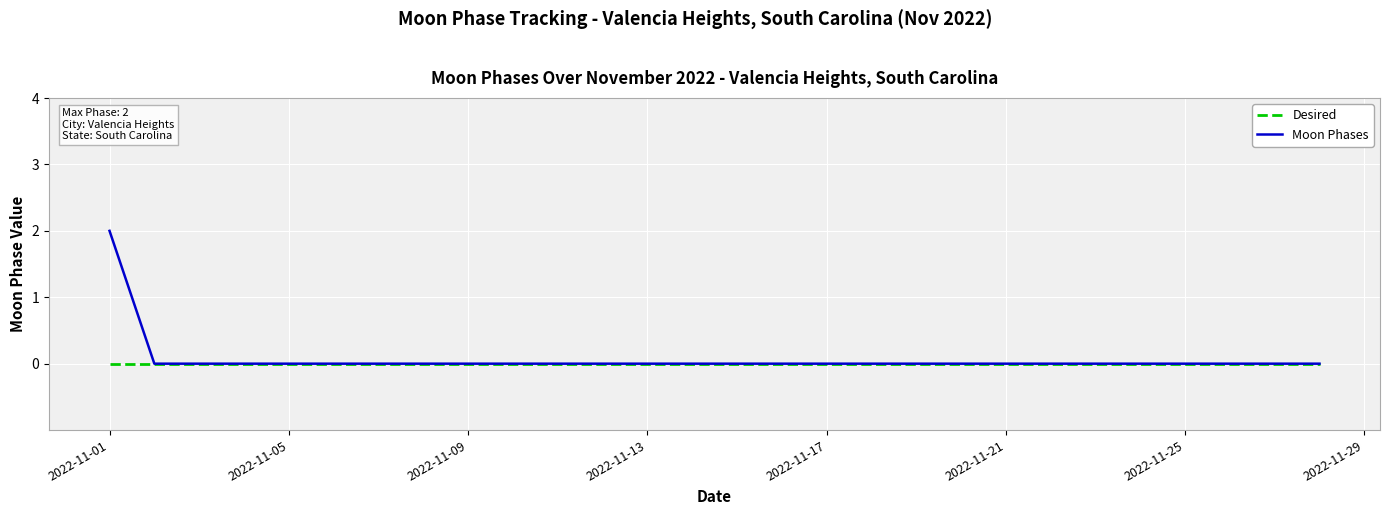

Which series has the largest range (max minus min)?

Moon Phases